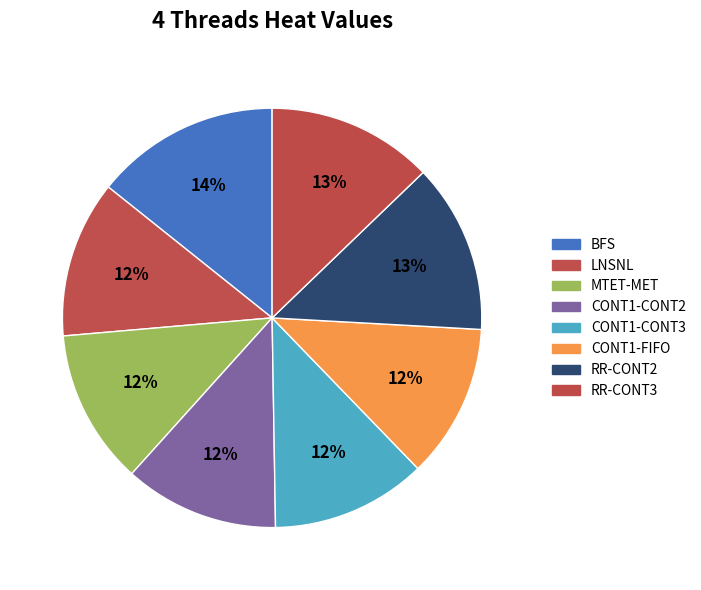

To the nearest percent, what is the average slice percentage?

12%